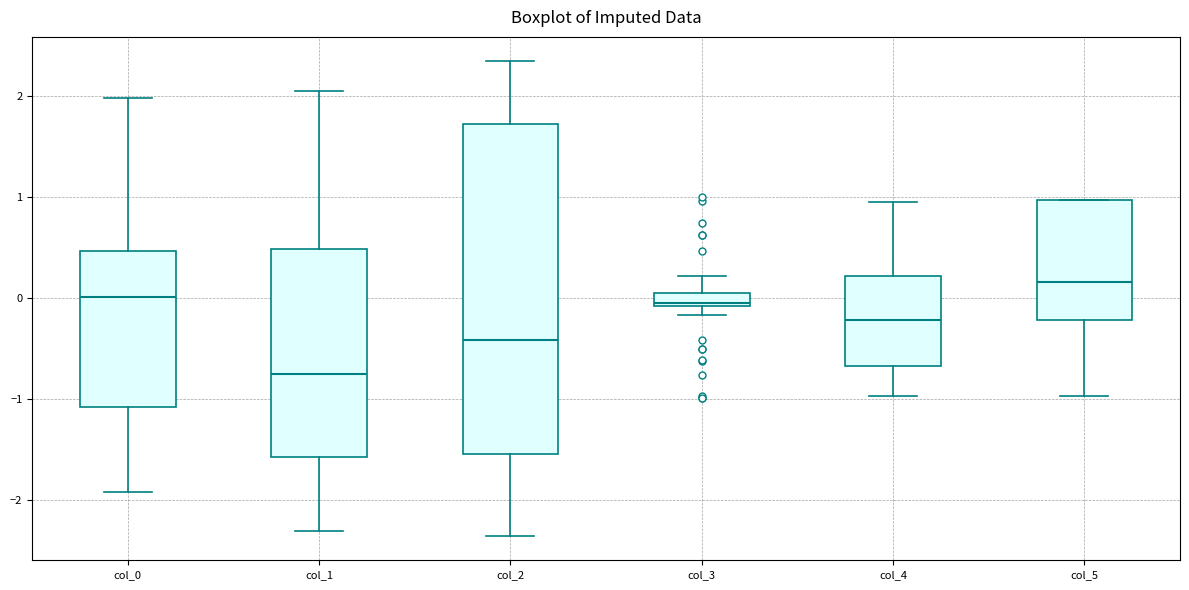

Which box is the tallest, from its lower edge to its upper edge?

col_2